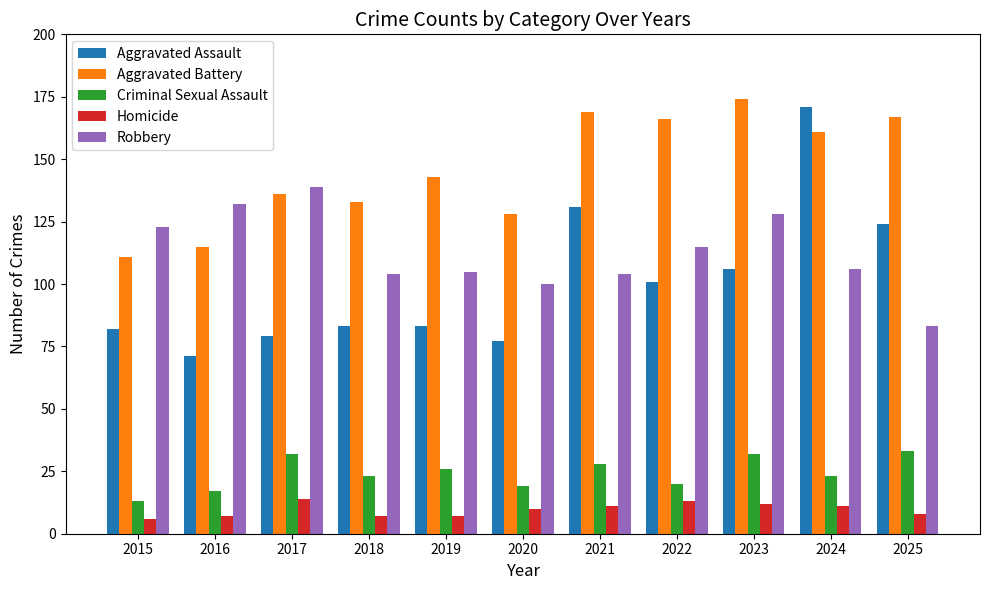

What is the minimum value shown in the chart?

6